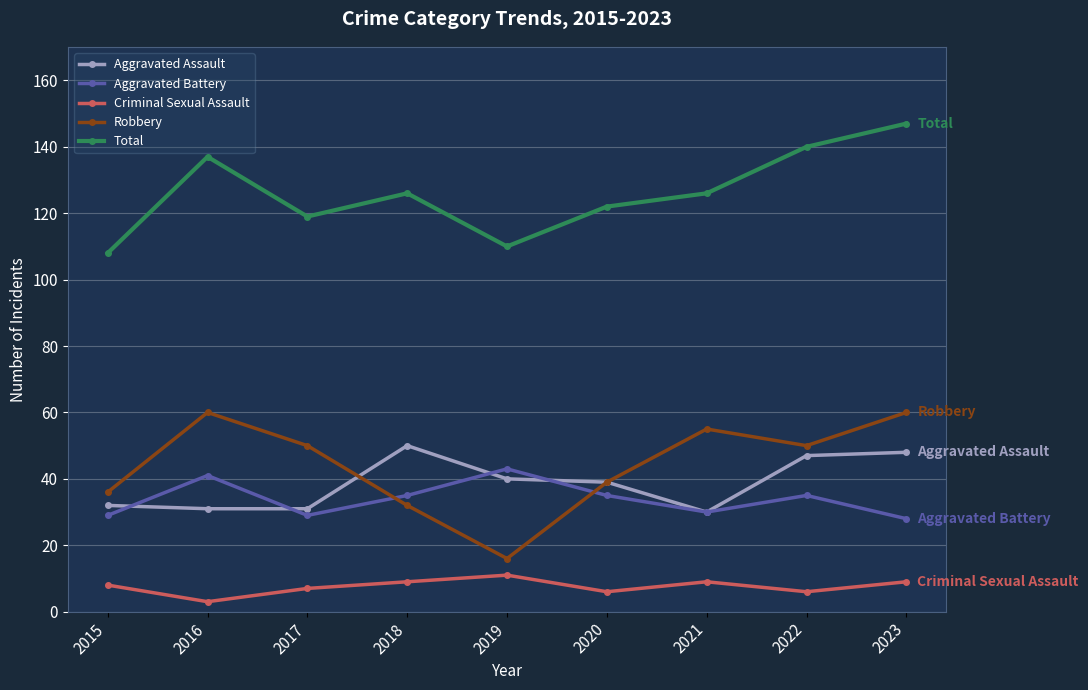

What is the total value across all series at 2016?

272